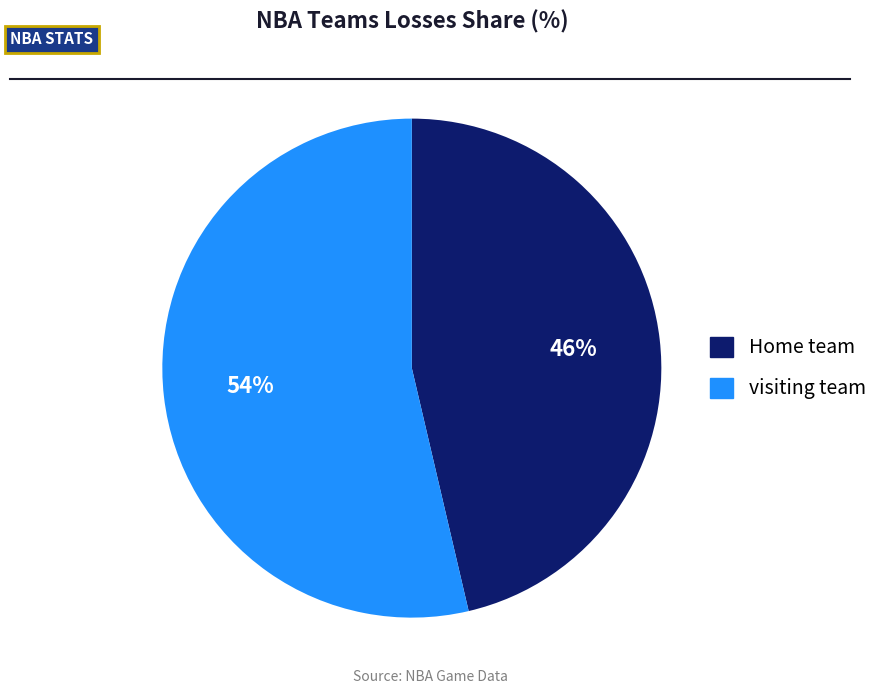

Is it true that visiting team is 42% of the pie?

False